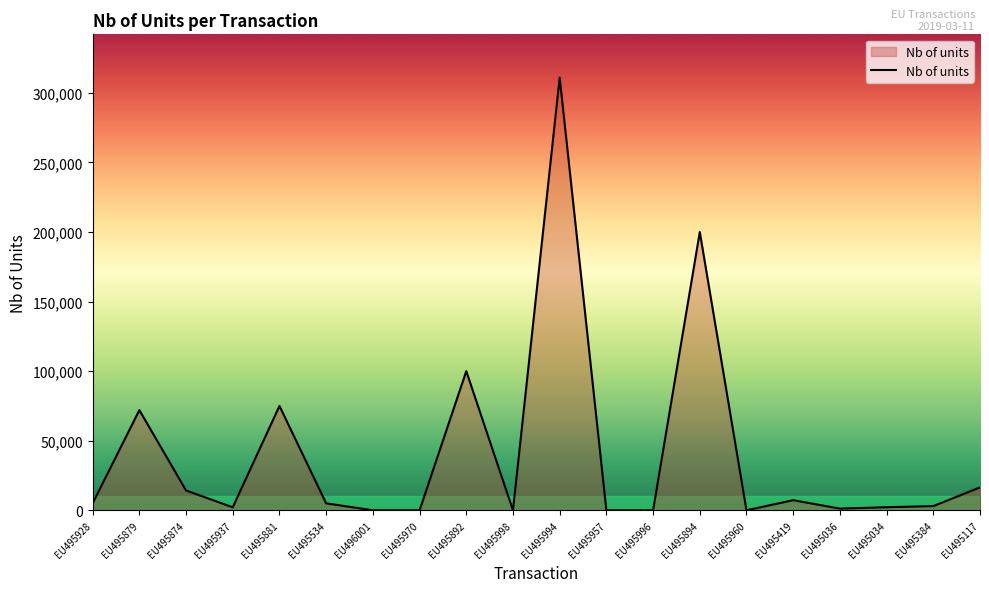

What position from the left is EU495994?

11